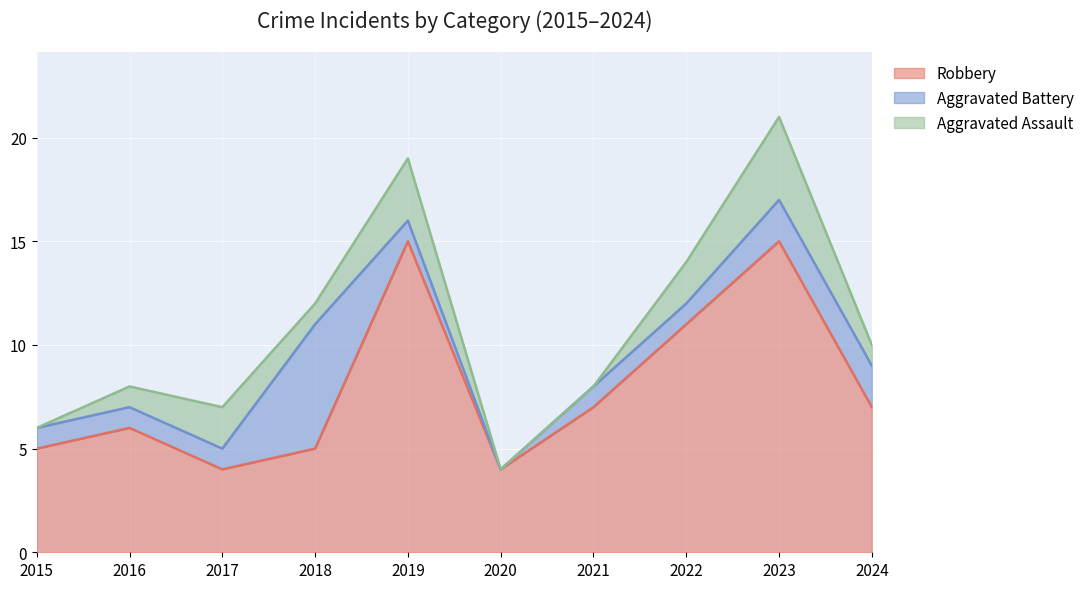

How many data points in Robbery are less than 7?

5